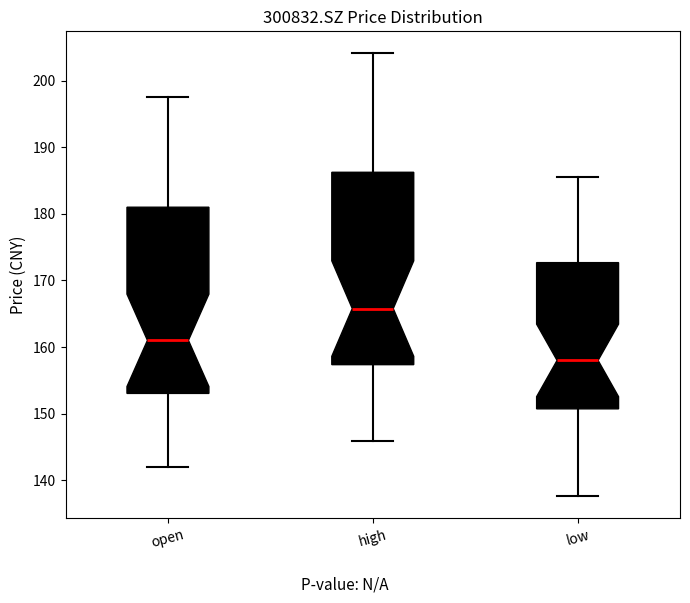

Reading left to right, read every box against the y-axis: the position of its median line, the range the box covers, and the ends of its whiskers. The values are not printed on the chart, so give them approximately, as read against the axis.

open: median 161, box 153 to 181, whiskers 142 to 198
high: median 166, box 157 to 186, whiskers 146 to 204
low: median 158, box 151 to 173, whiskers 138 to 186